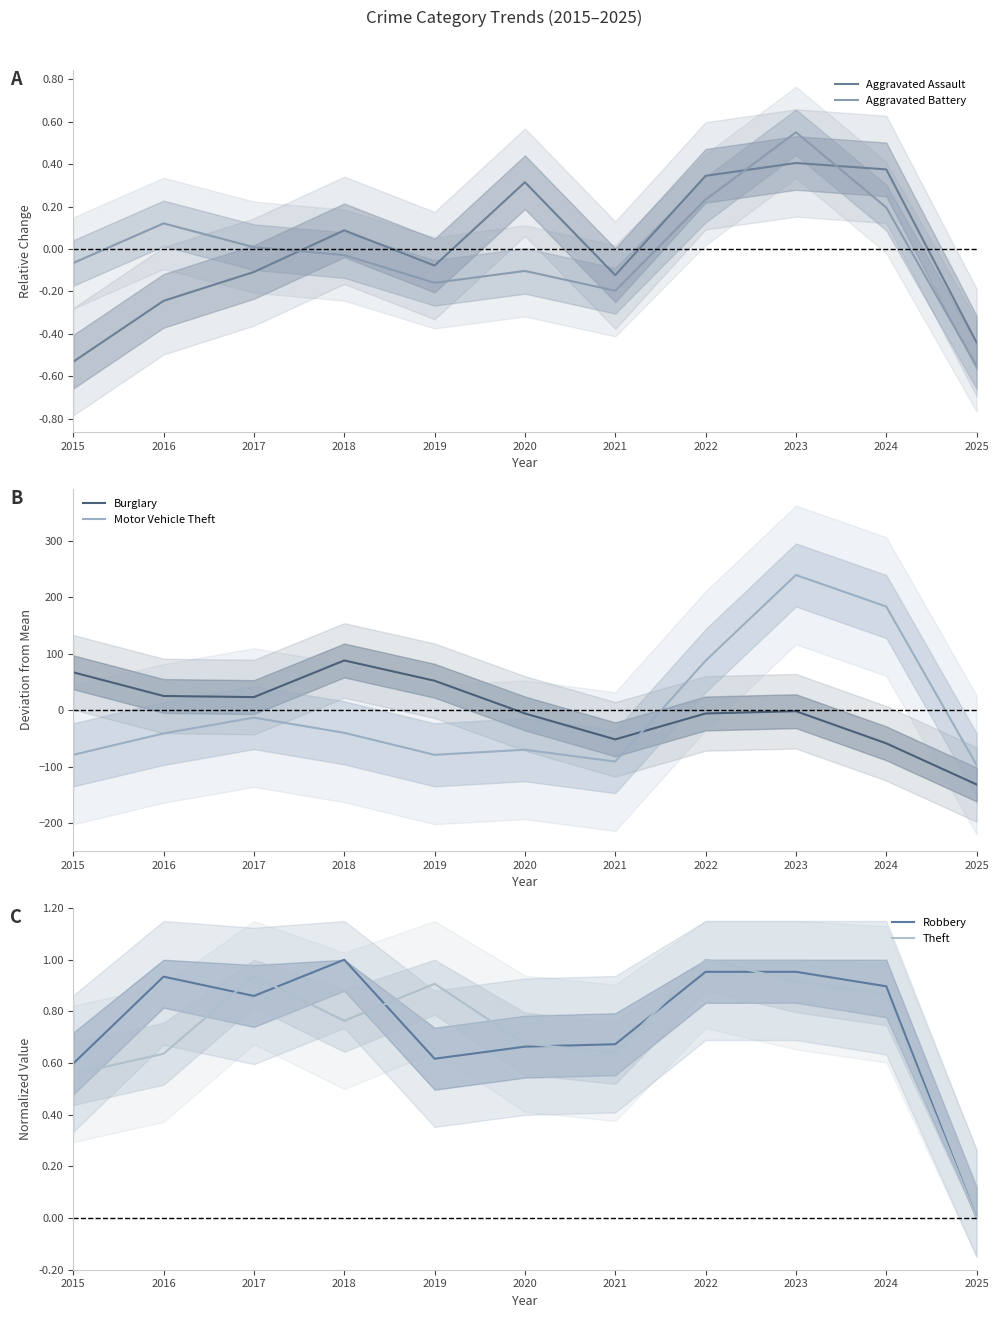

What are all the series names shown in the legend?

Aggravated Assault, Aggravated Battery, Burglary, Motor Vehicle Theft, Robbery, Theft